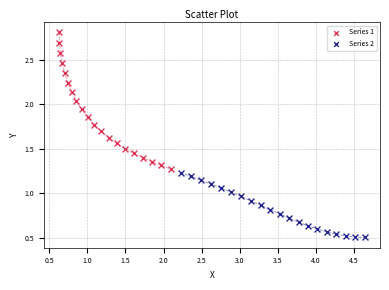

Which series reaches the minimum Y coordinate?

Series 2